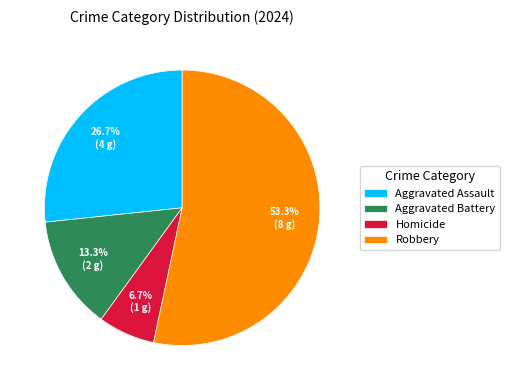

How many slices are in this pie chart?

4